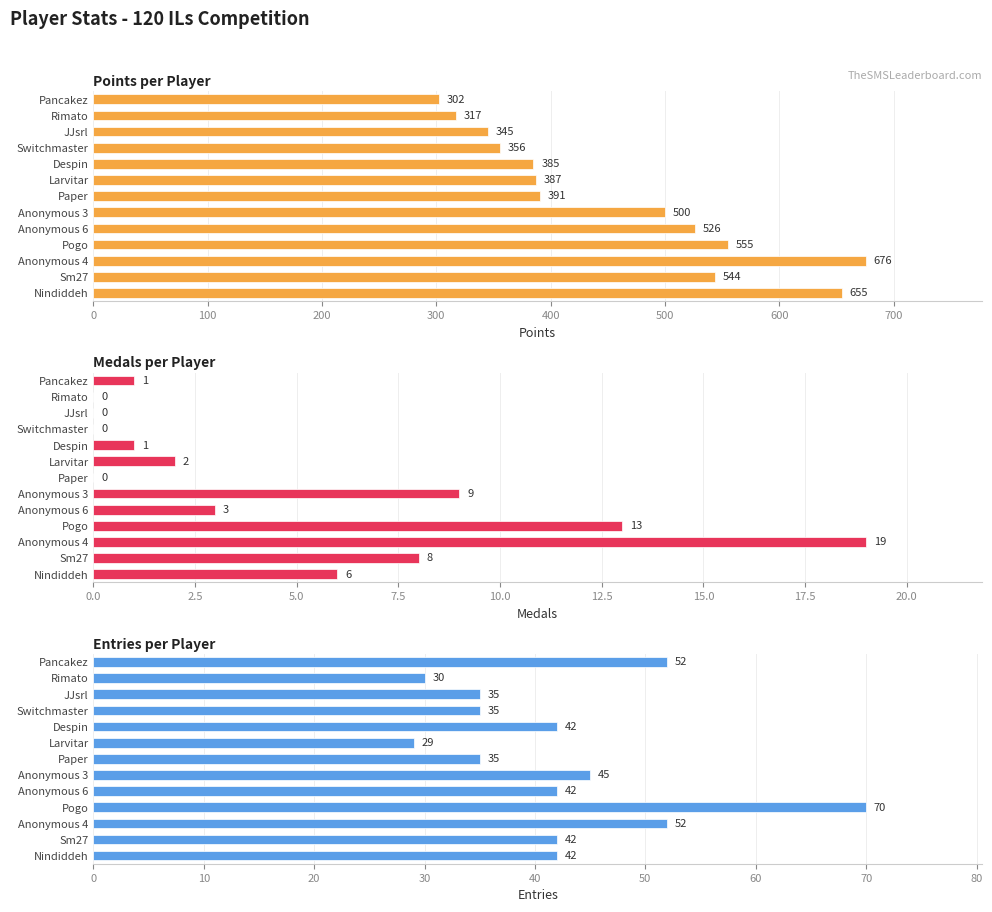

What value does the Points series have at Rimato, to the nearest 5?

315